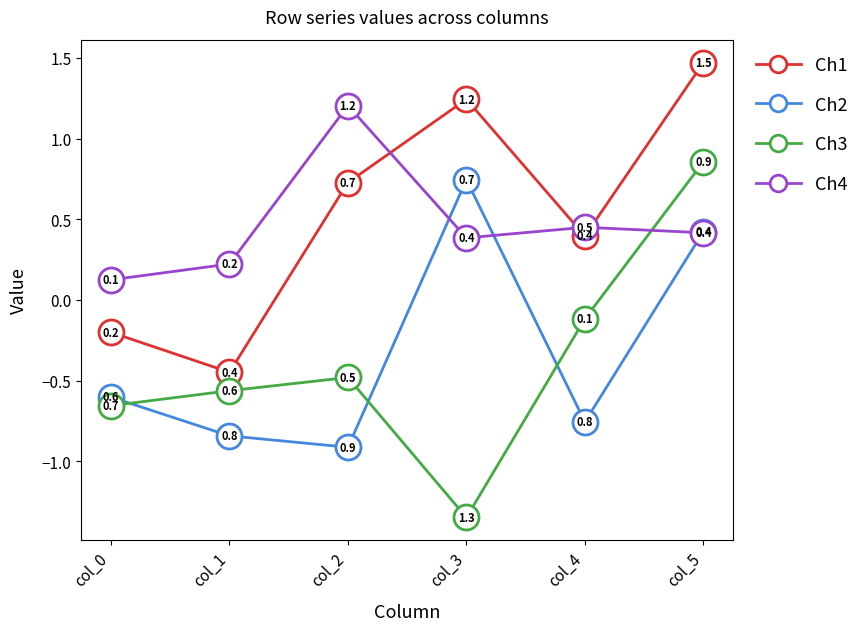

Does the chart have visible grid lines?

No